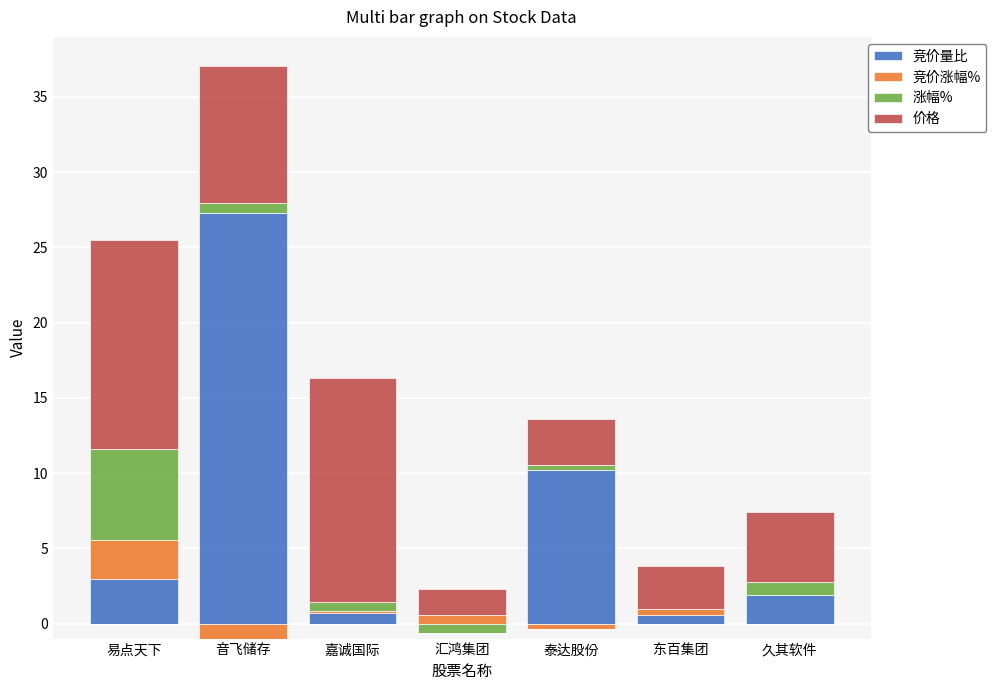

Count the number of data series in this chart.

4